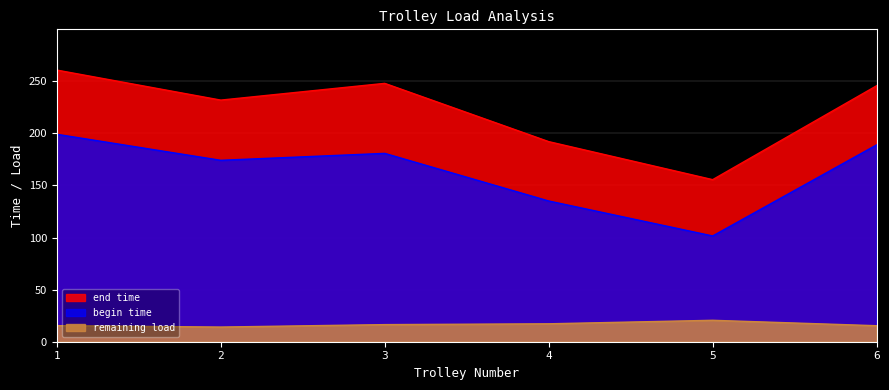

What is the maximum value shown in the chart?

260.7